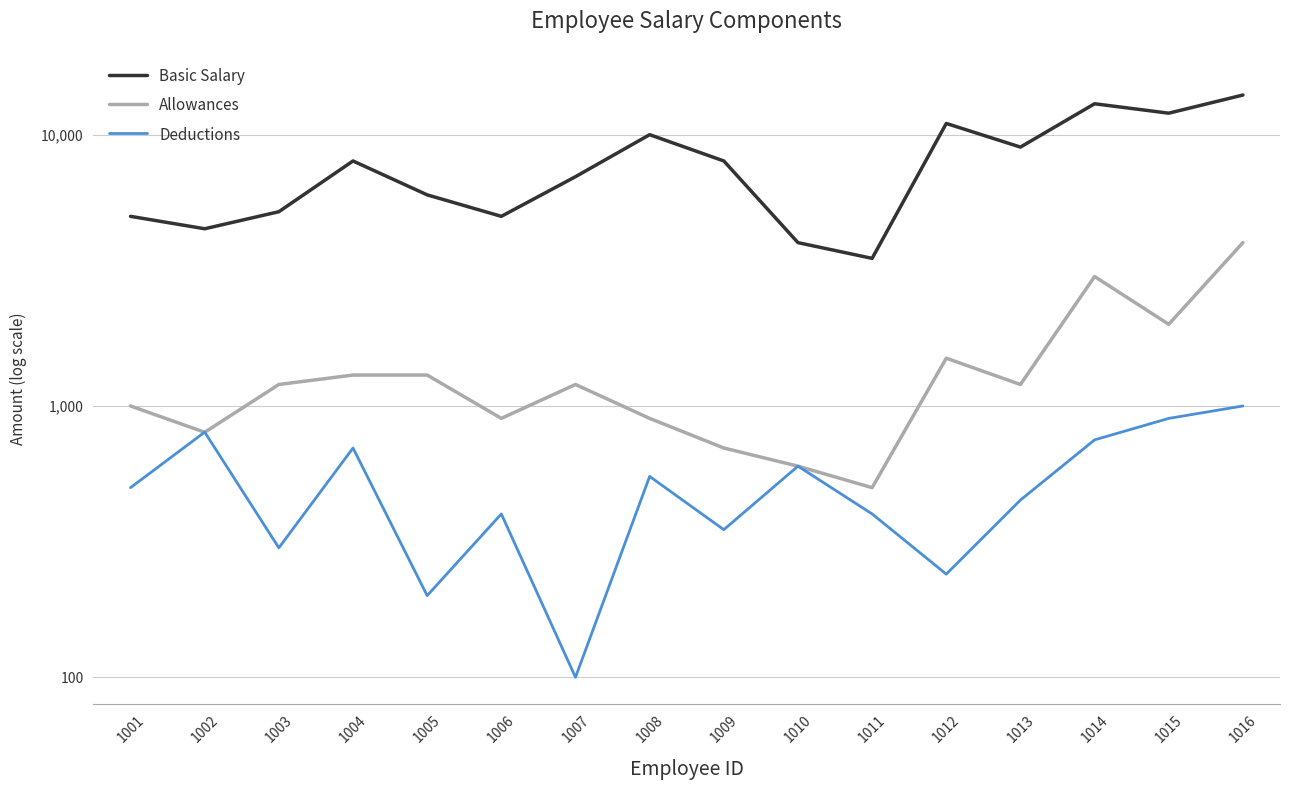

What is the average value of the Allowances series?

1381